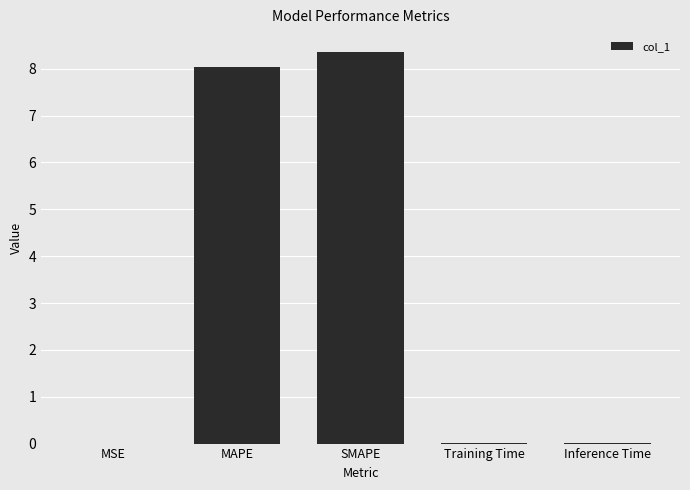

What is the greatest value displayed?

8.4